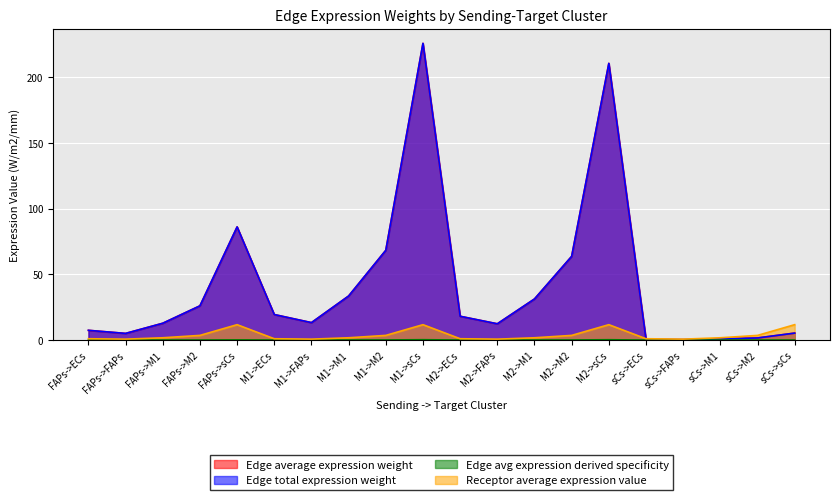

In Receptor average expression value, how many points are higher than both neighbors (excluding endpoints)?

3